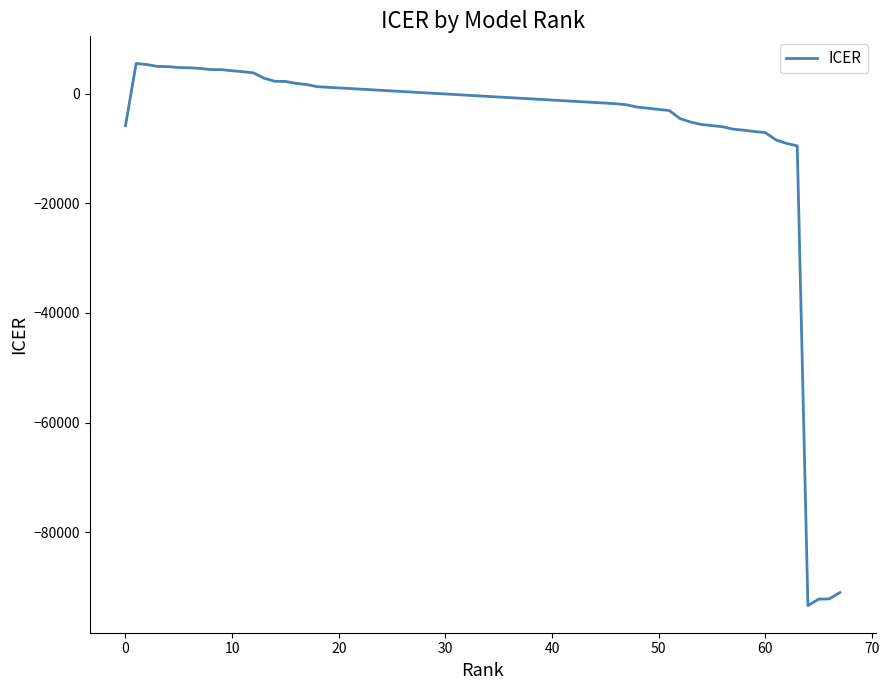

Does the chart have visible grid lines?

No